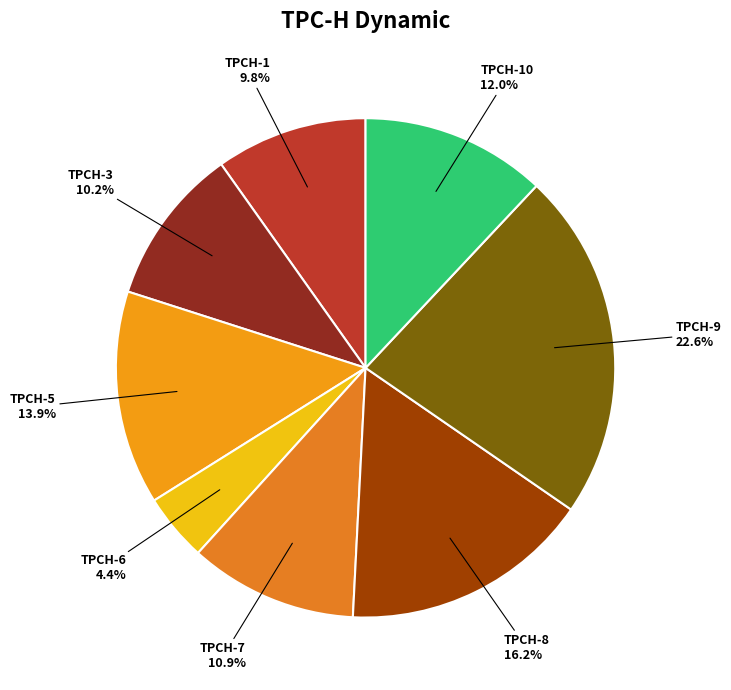

What percentage do TPCH-7 and TPCH-9 together represent?

33.5%